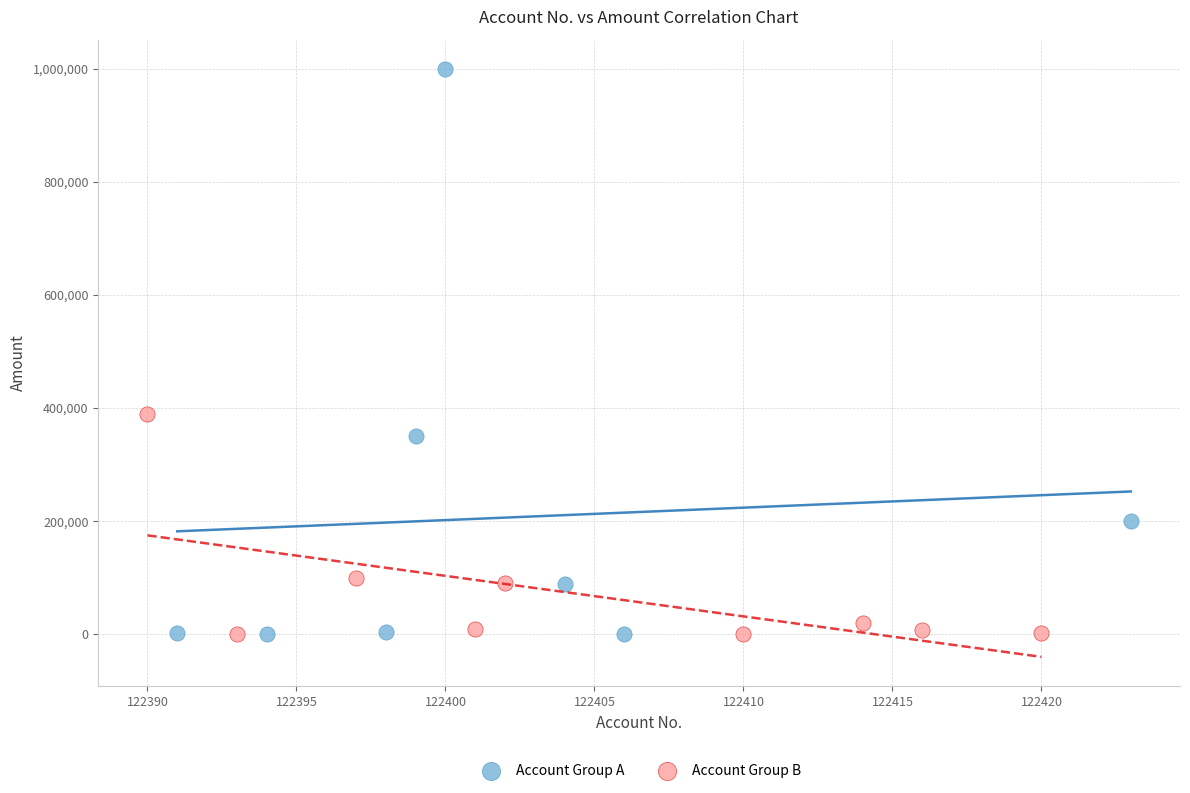

Which series reaches the maximum Y coordinate?

Account Group A